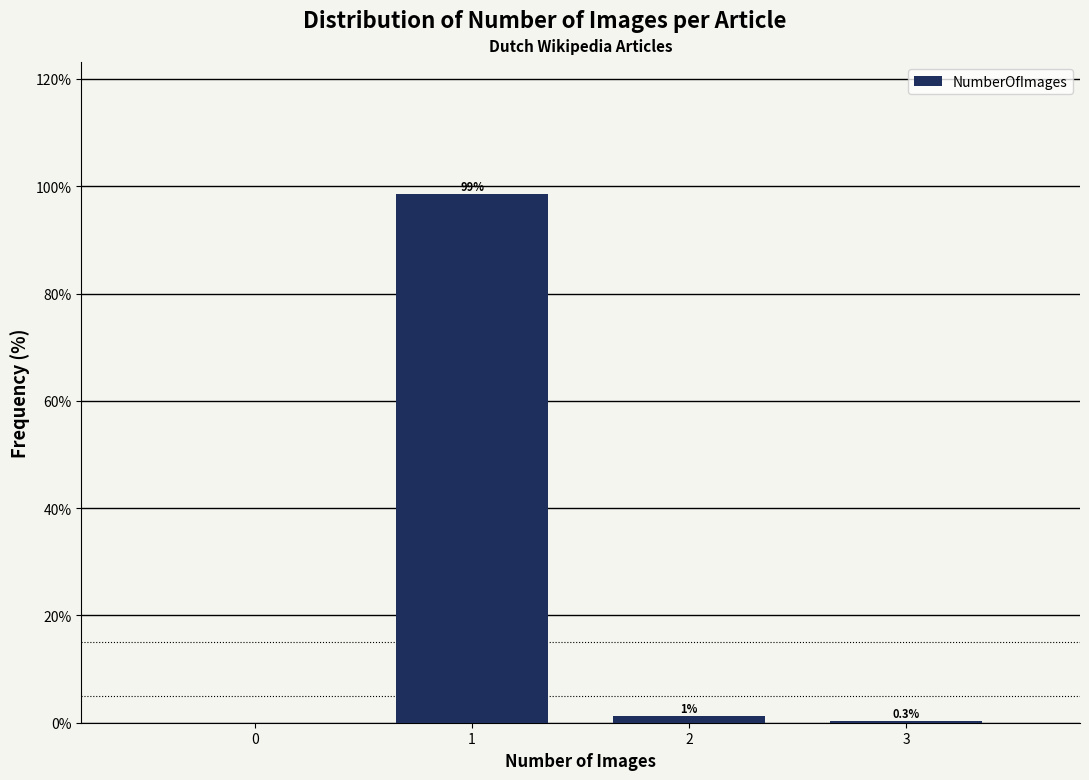

What is the maximum value shown in the chart?

98.5